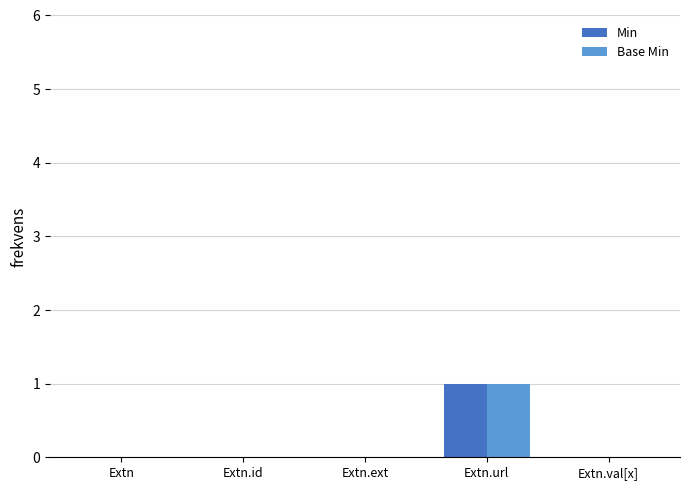

The Base Min series shows 1 at Extn.ext. True or false?

False